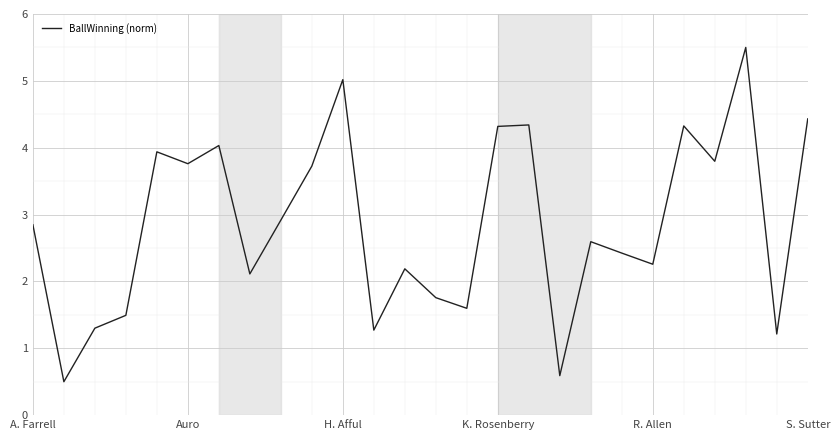

What is the greatest value displayed?

5.5